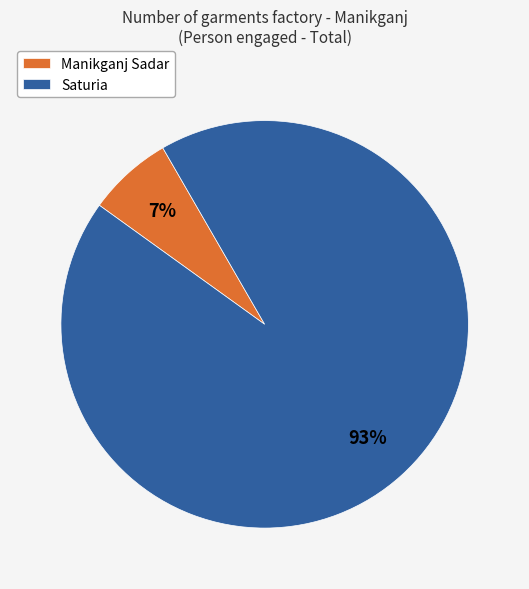

How many segments does this pie chart have?

2